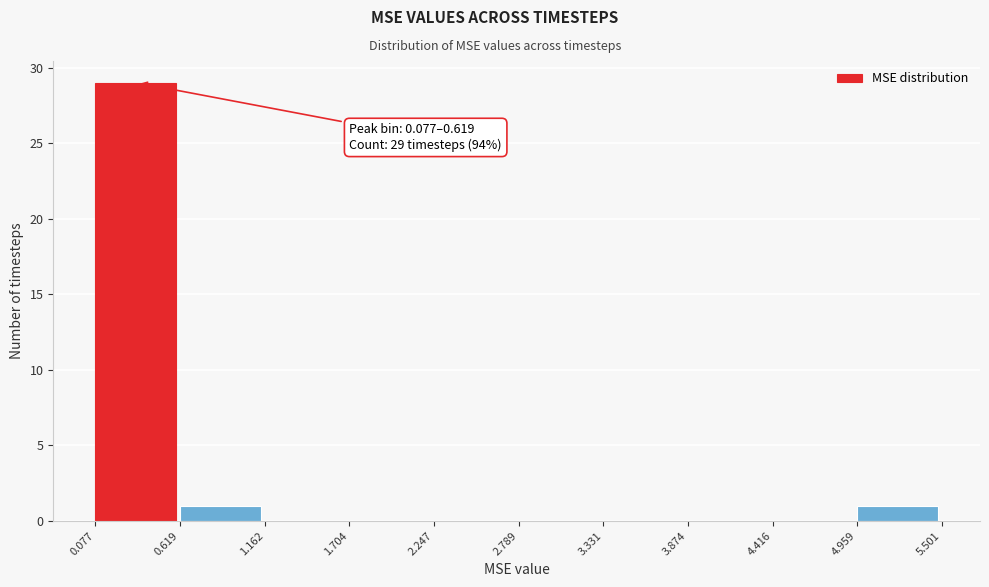

Over which range of the x-axis is the bar tallest?

0.077 to 0.619